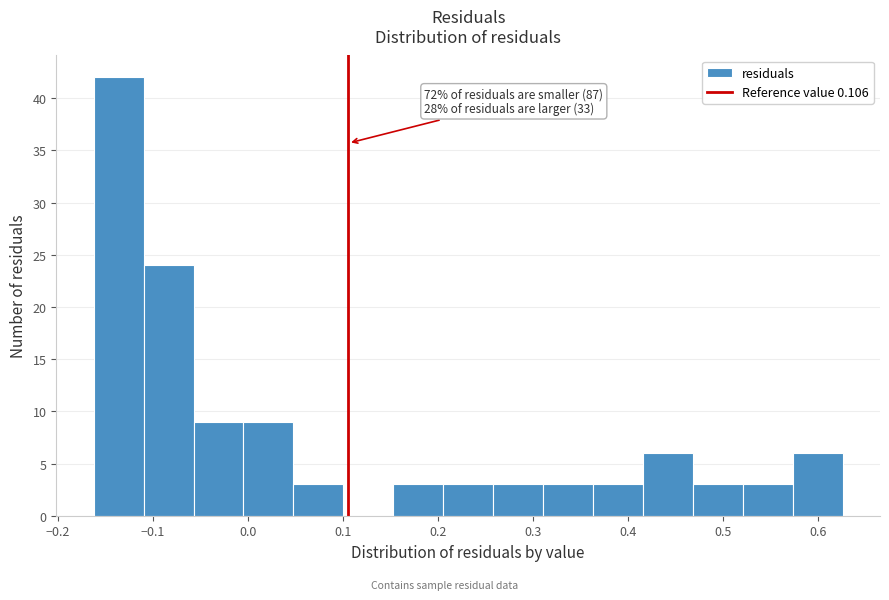

Over which range of the x-axis is the bar tallest?

-0.16 to -0.11